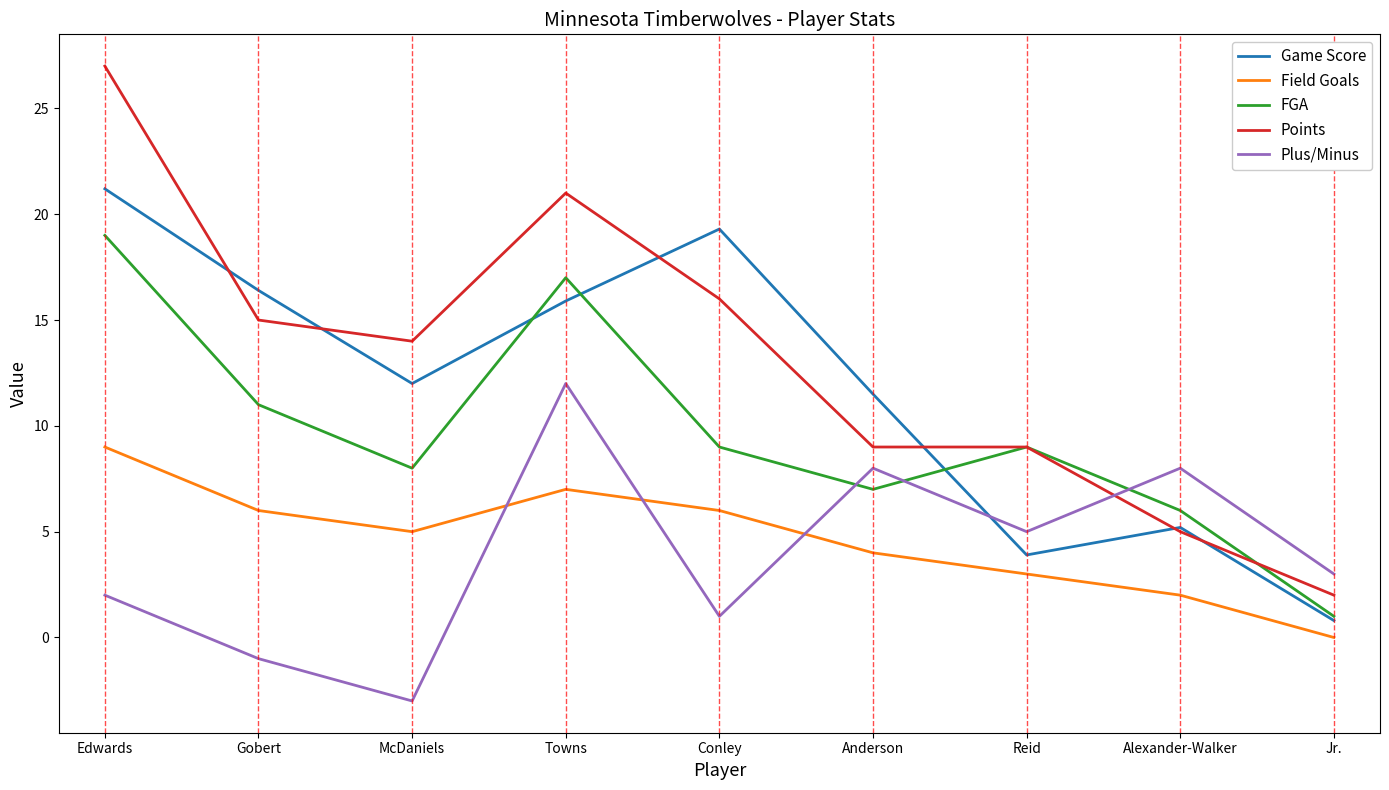

List the series in order of their peak value, lowest first.

Field Goals, Plus/Minus, FGA, Game Score, Points